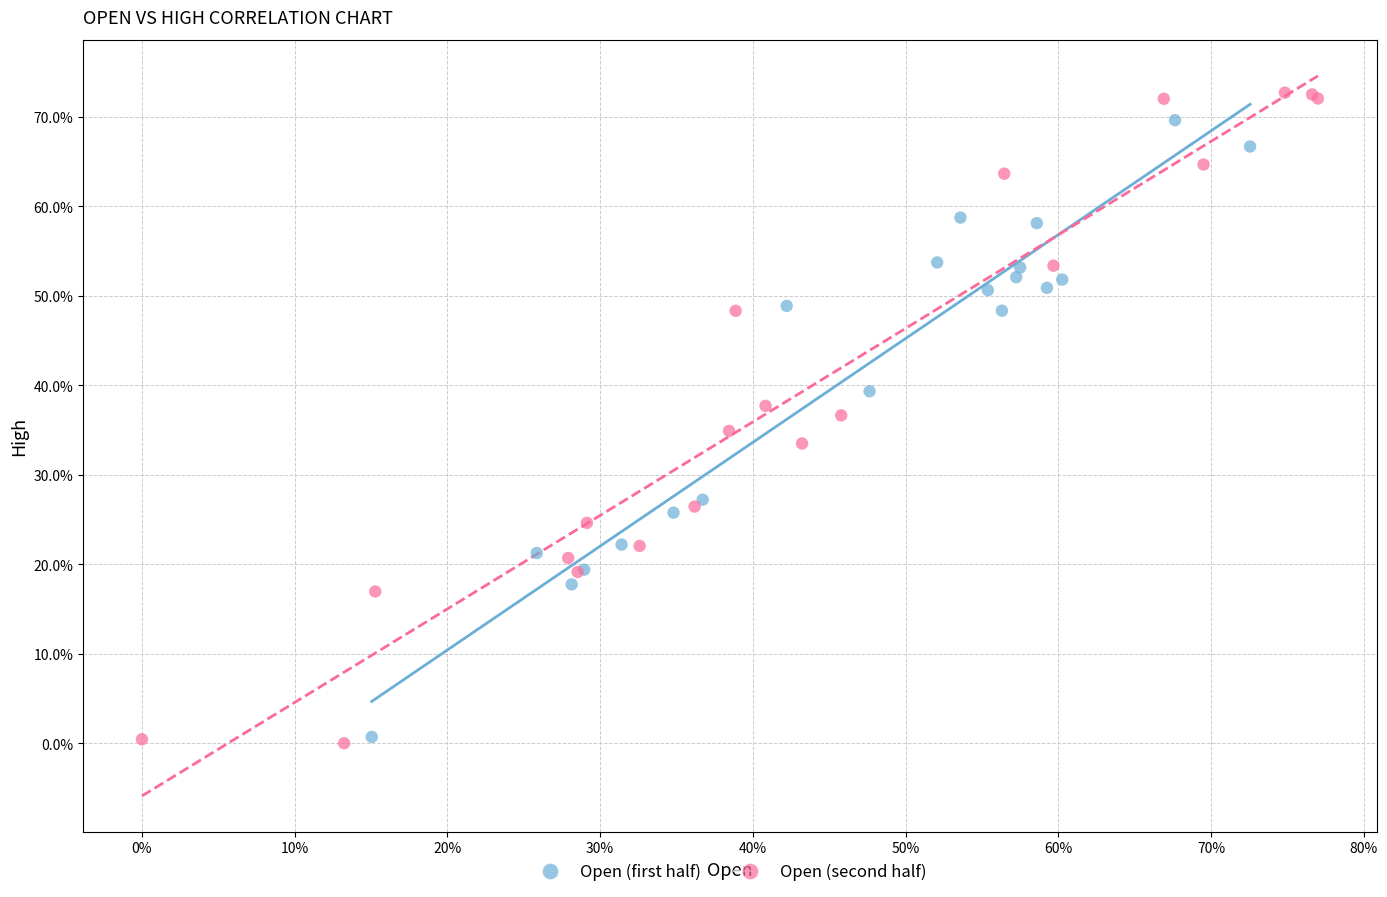

What are all the series names shown in the legend?

Open (first half), Open (second half)